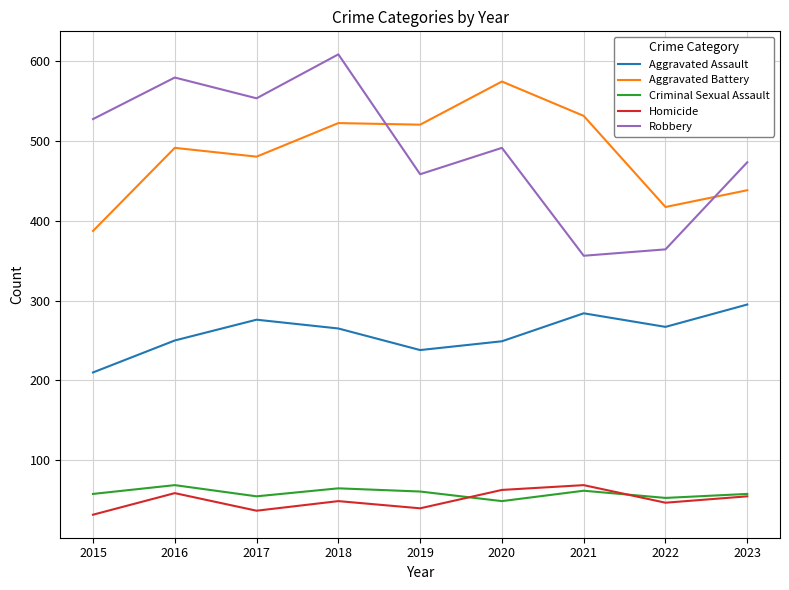

Which series has the largest range (max minus min)?

Robbery